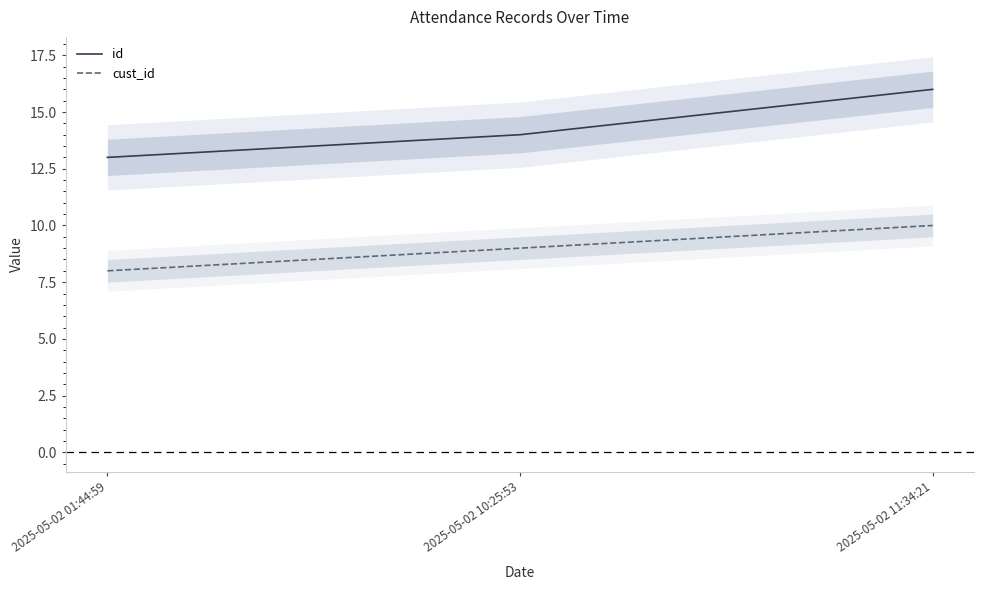

What are all the series names shown in the legend?

id, cust_id